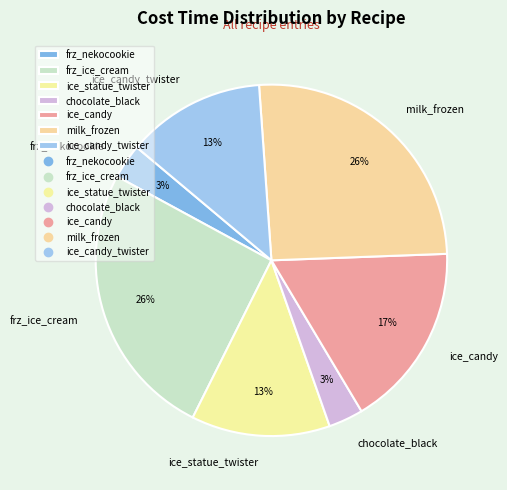

Does any single category account for the majority?

No